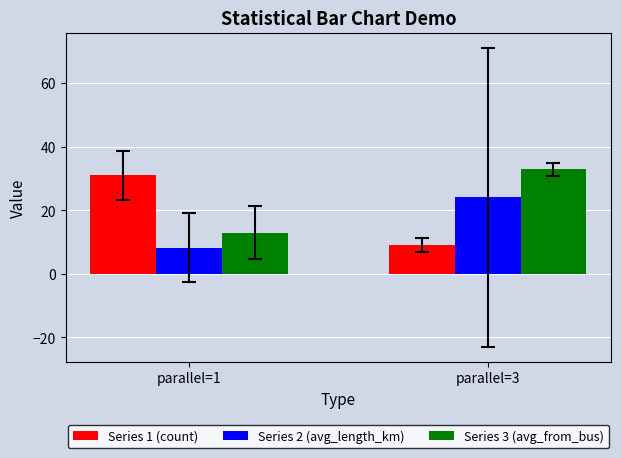

What is the difference between the highest and lowest values at parallel=3?

23.9